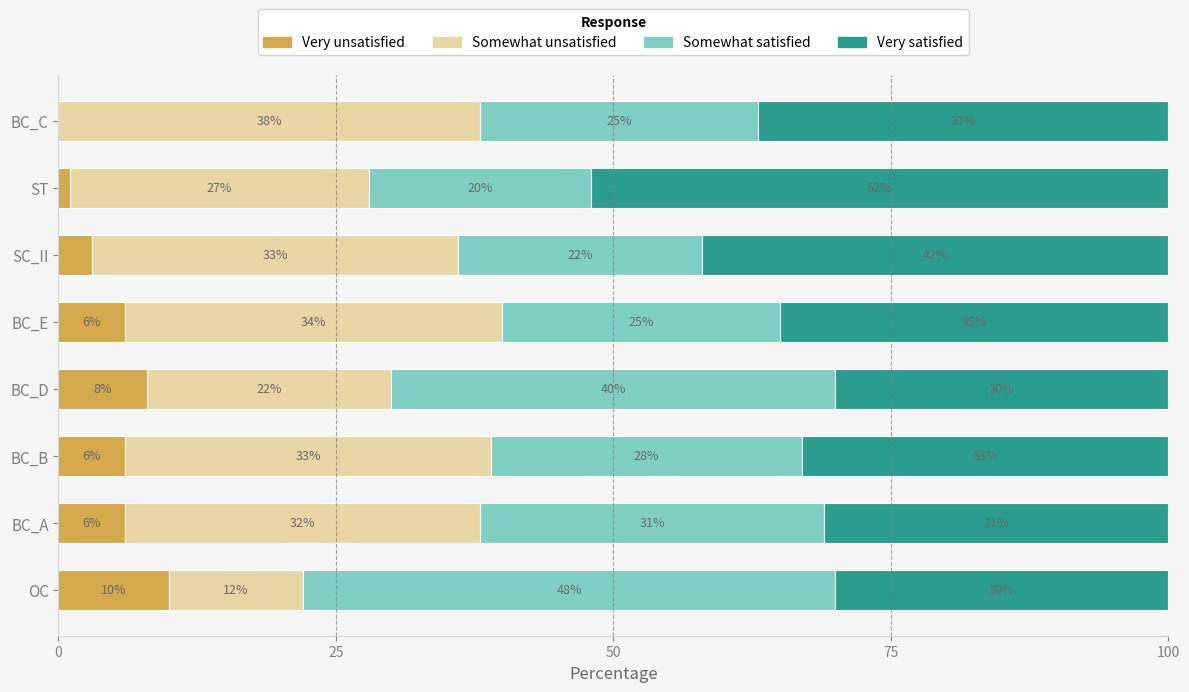

What is the total value across all series at ST?

100